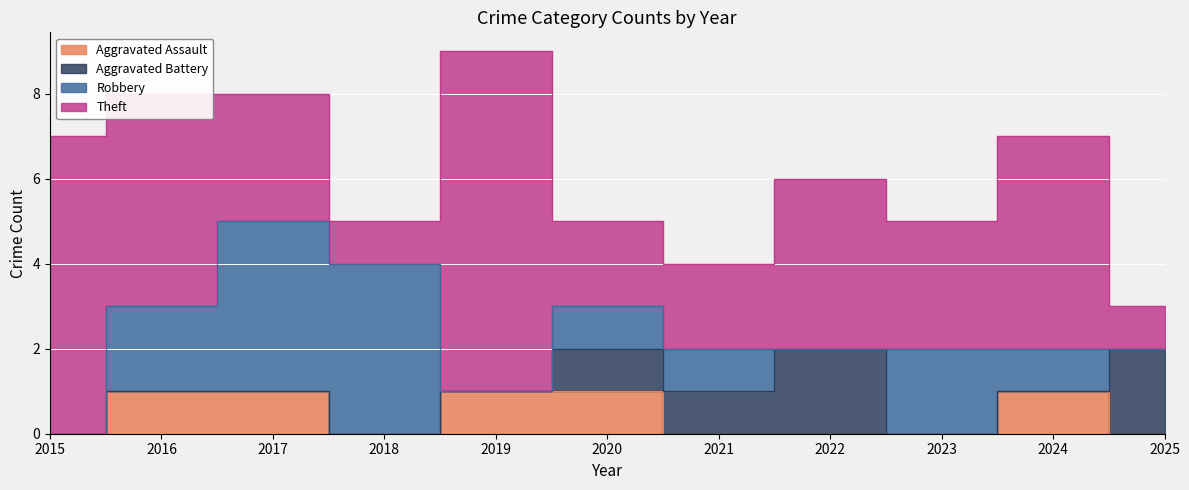

How many values in the Aggravated Assault series exceed 0?

5